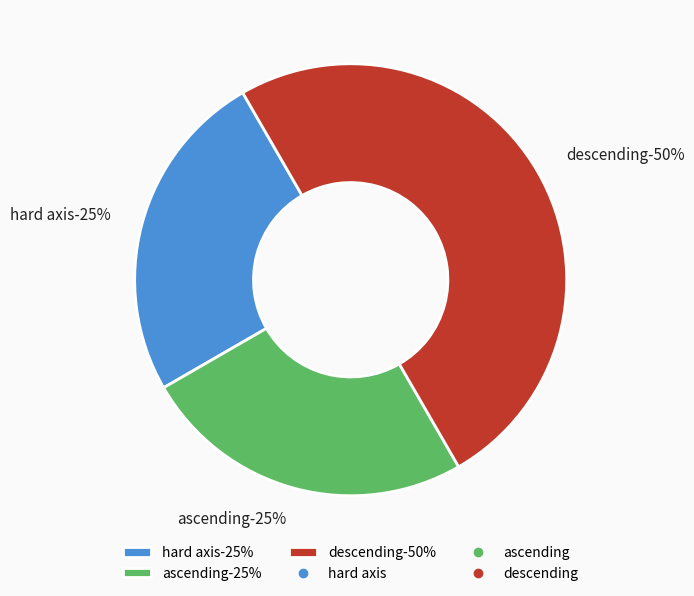

Which slice is the largest?

descending